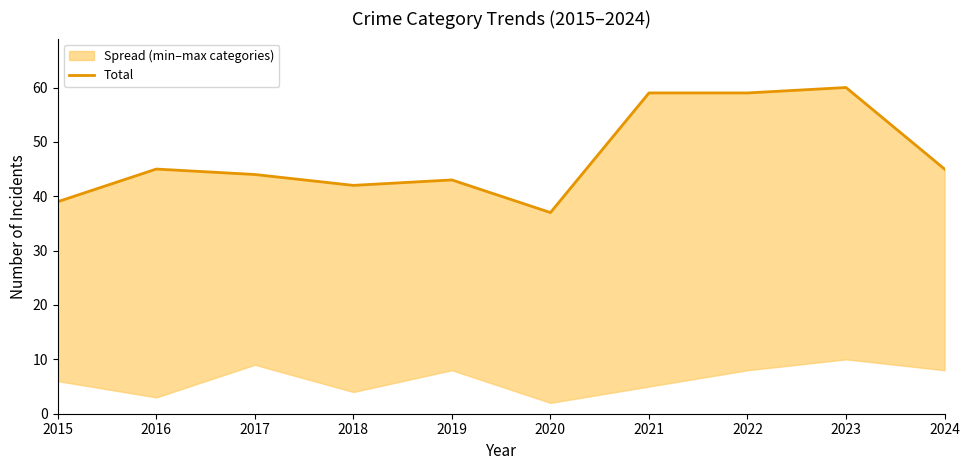

Reading right to left, what are all the values shown in this chart?

2024=45	2023=60	2022=59	2021=59	2020=37	2019=43	2018=42	2017=44	2016=45	2015=39